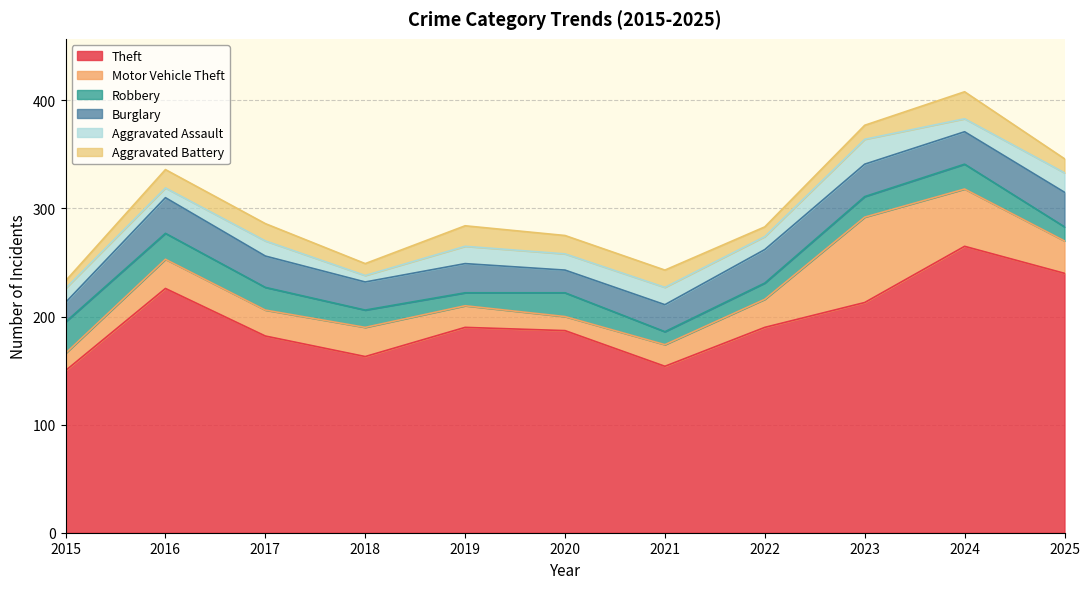

What value does the Motor Vehicle Theft series have at 2018, to the nearest 5?

25